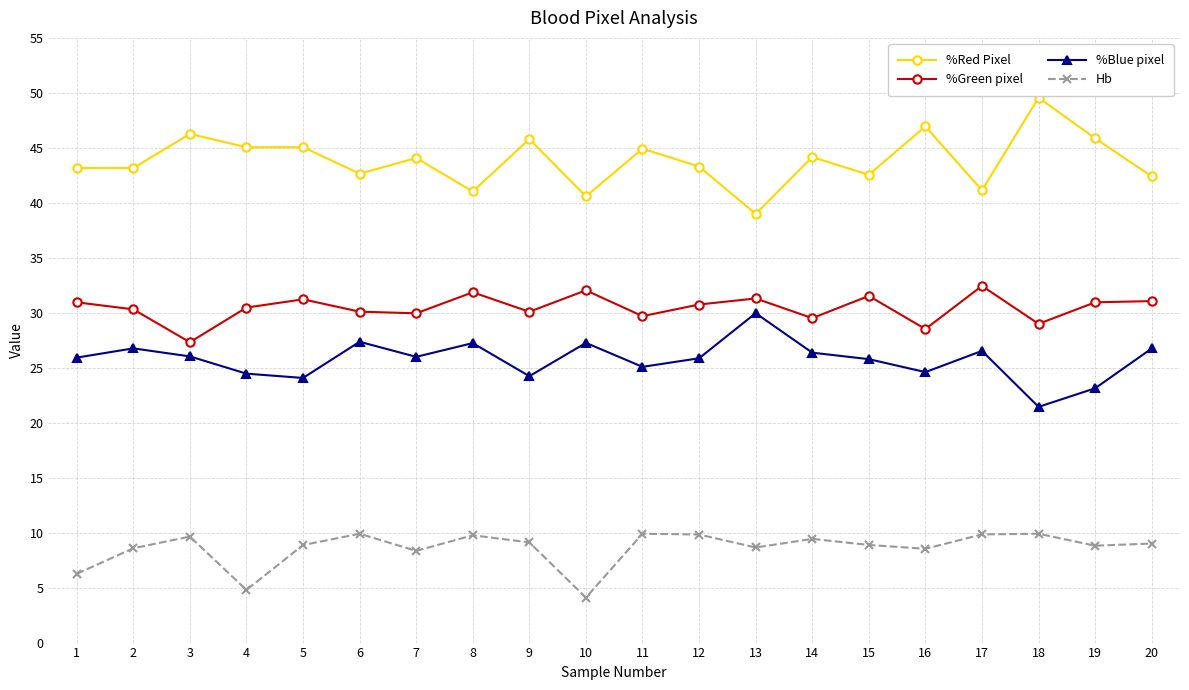

Rank the series by their maximum value, from lowest to highest.

Hb, %Blue pixel, %Green pixel, %Red Pixel